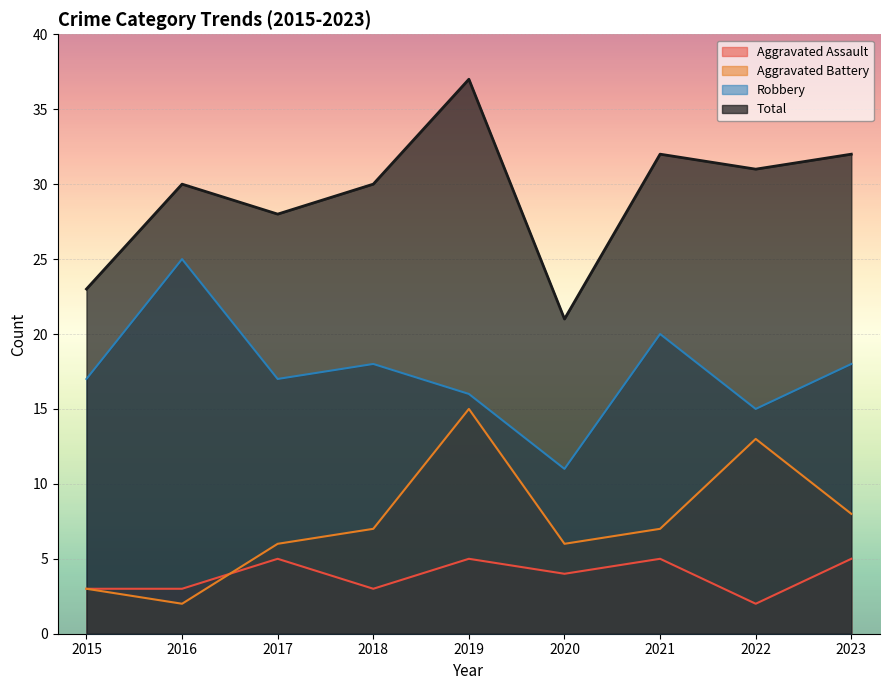

True or false: Total and Robbery intersect in this chart.

False